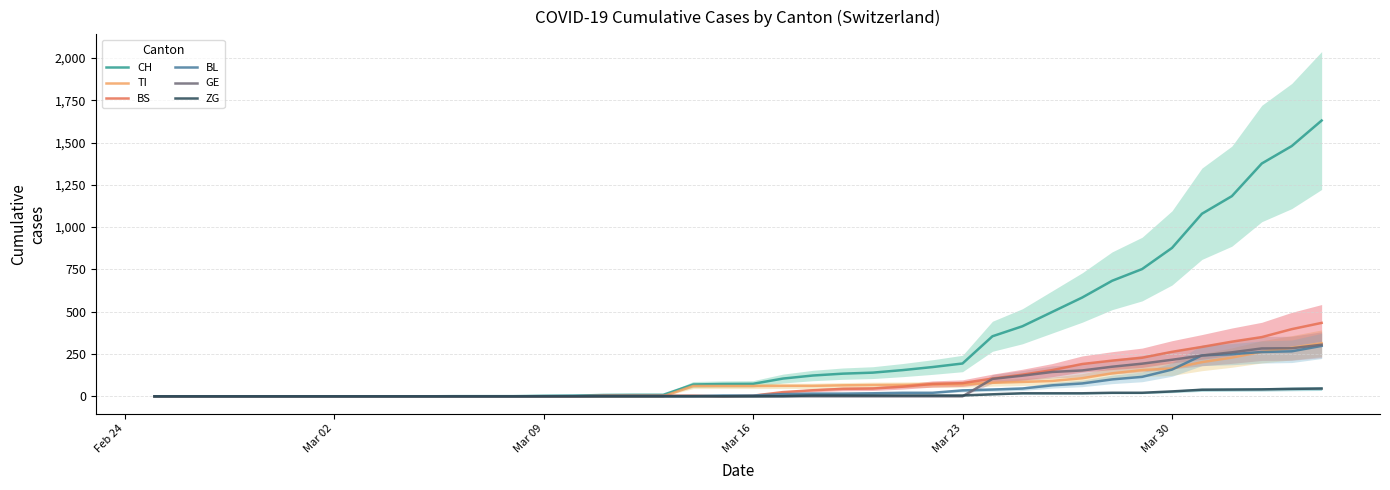

What are all the series names shown in the legend?

CH, TI, BS, BL, GE, ZG